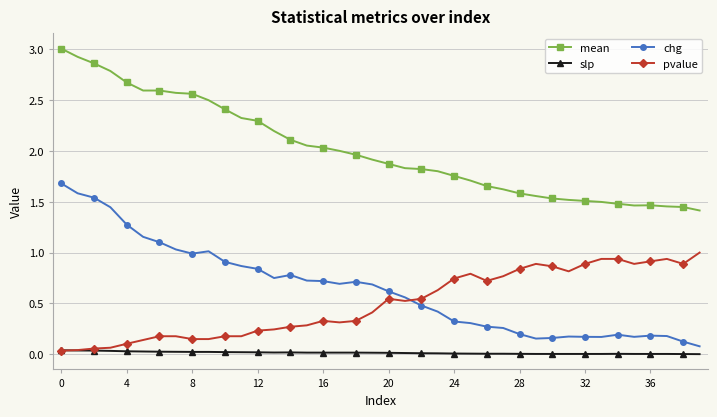

Which series has the largest total across all categories?

mean